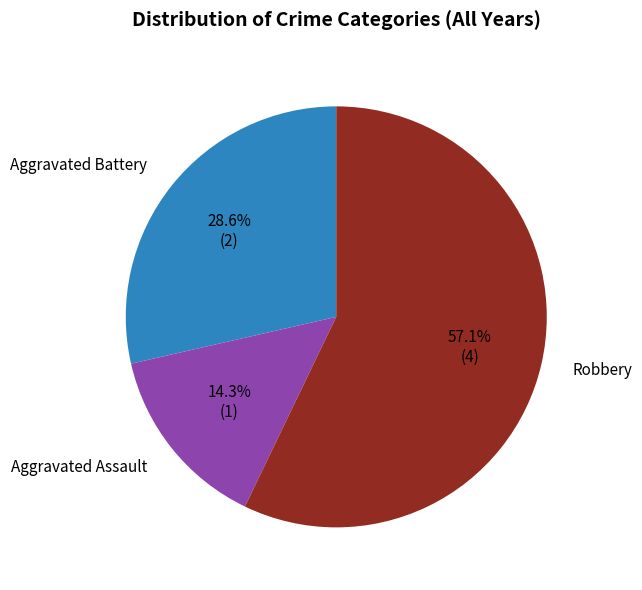

Which slice represents more than half of the pie?

Robbery